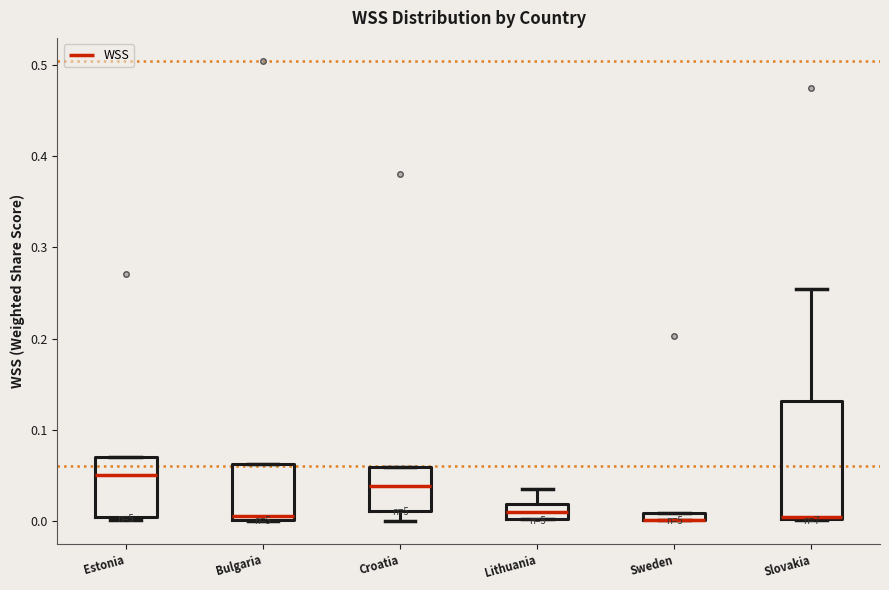

Which box is the tallest, from its lower edge to its upper edge?

Slovakia